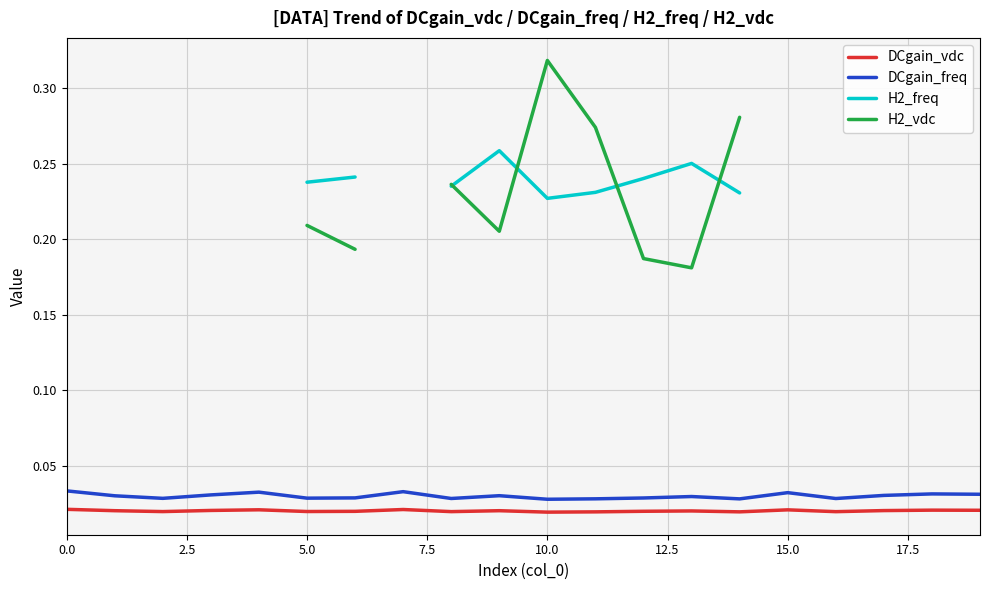

True or false: DCgain_freq and DCgain_vdc cross at least once.

False